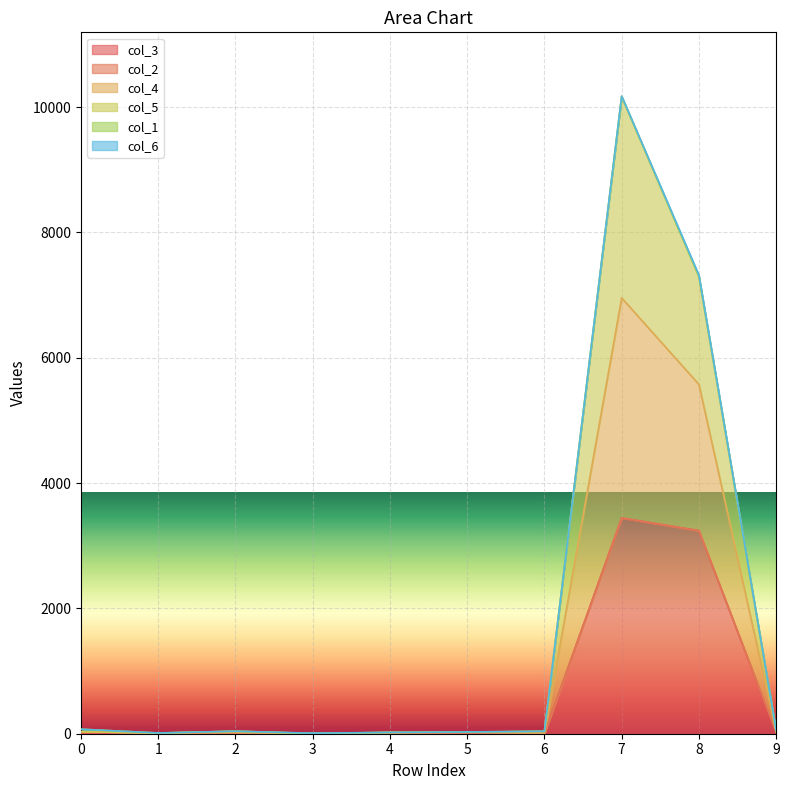

Does the chart display data point markers on the line(s)?

No